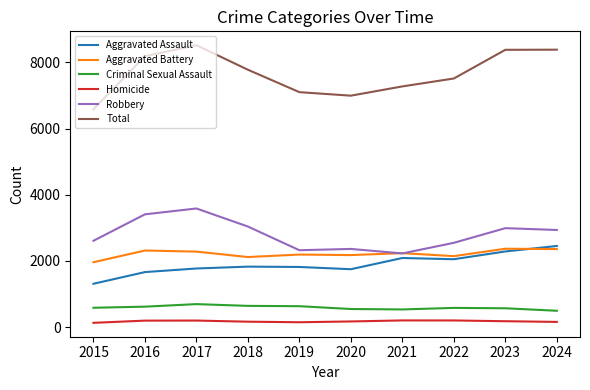

Which series changed the most between 2015 and 2023?

Total